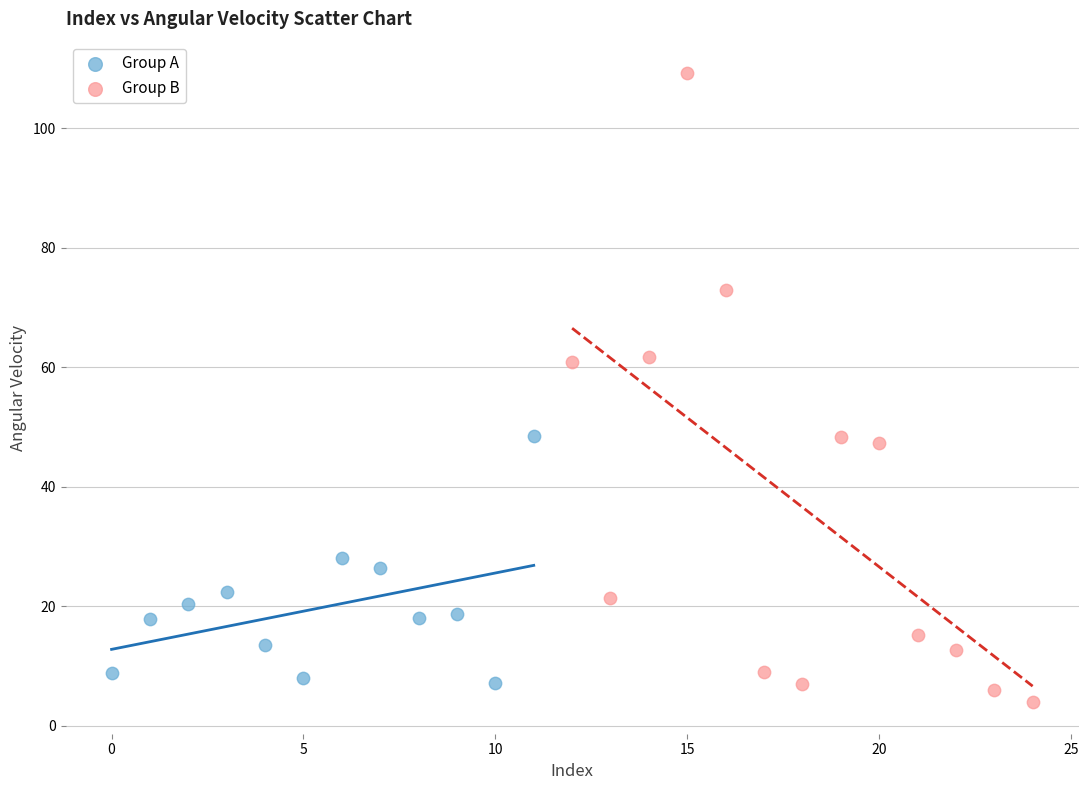

Which series reaches the maximum Y coordinate?

Group B